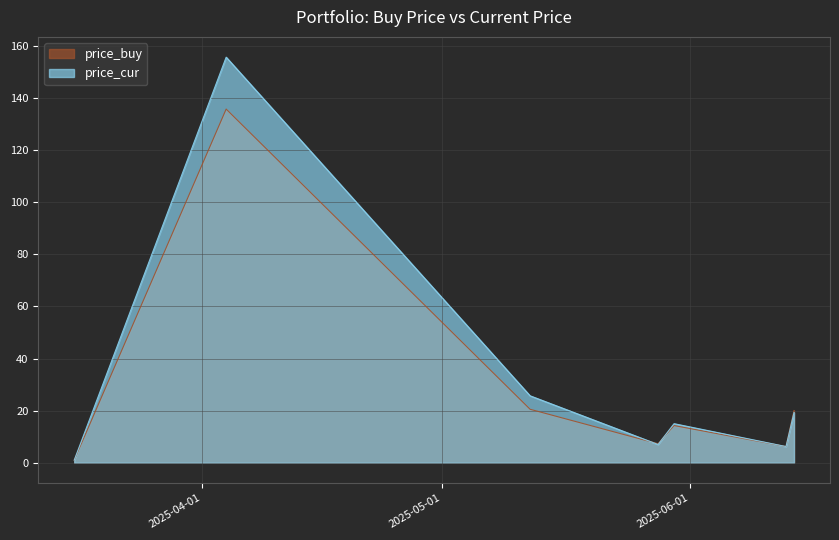

Is the value of price_buy at 2025-05-30 greater than the value of price_cur at 2025-04-04?

No